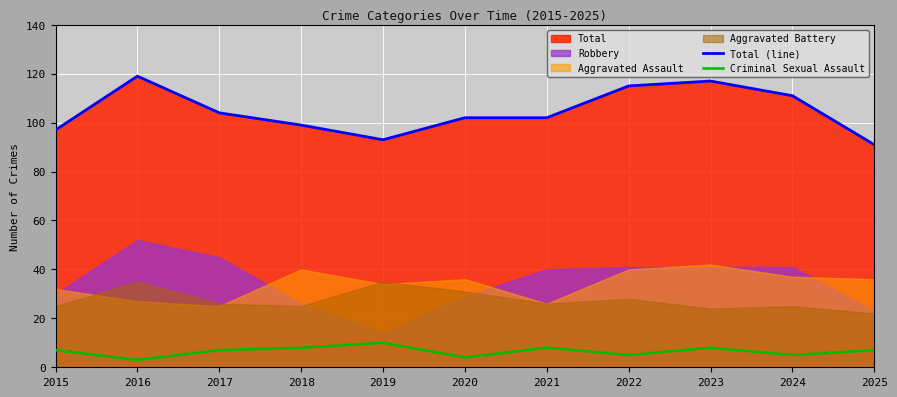

What is the difference between the second highest and minimum values in the Criminal Sexual Assault series?

5